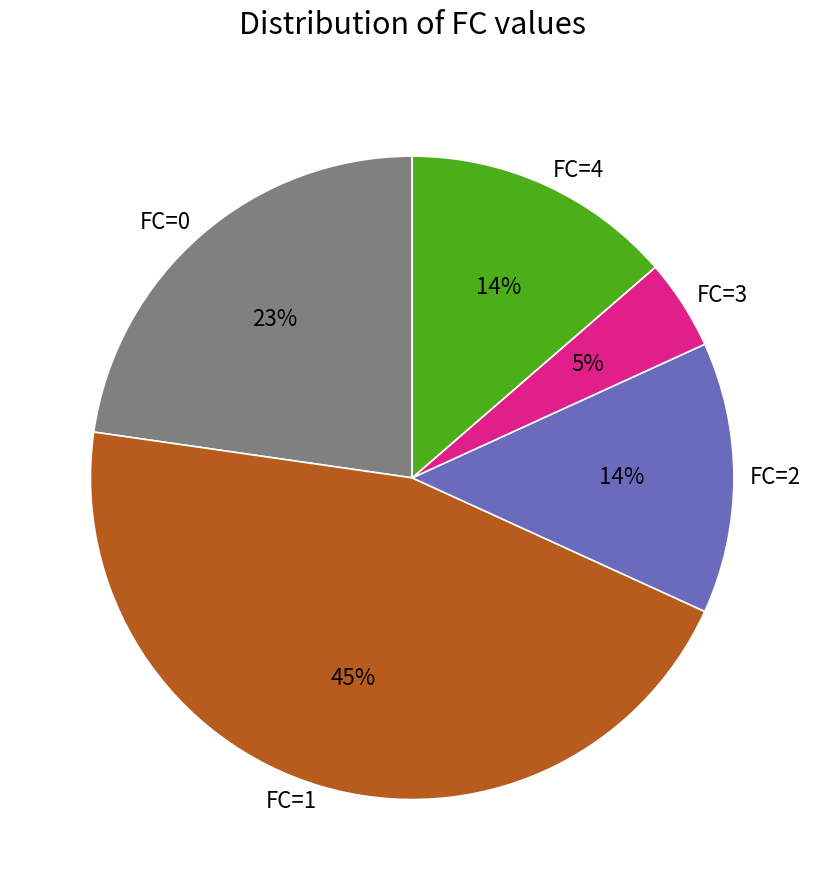

To the nearest percent, what is the average slice percentage?

20%